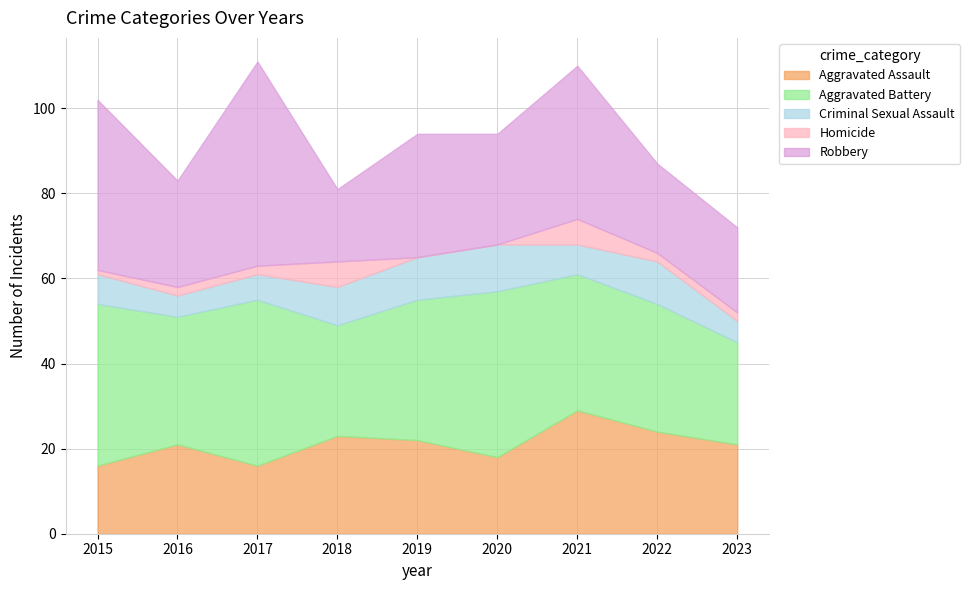

Which label corresponds to the largest value in the chart?

2017